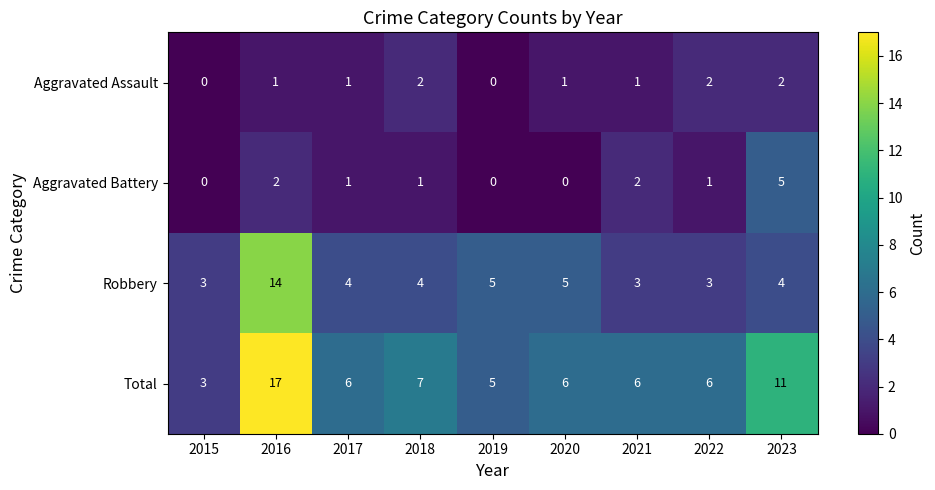

Which series has the largest range (max minus min)?

Total